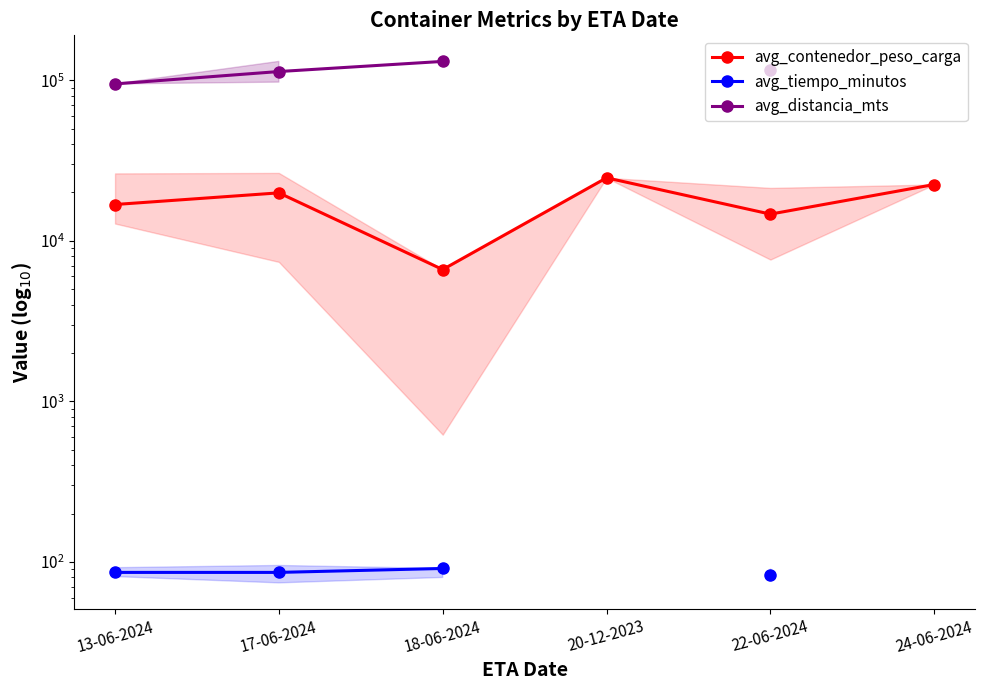

True or false: avg_distancia_mts and avg_contenedor_peso_carga intersect in this chart.

False